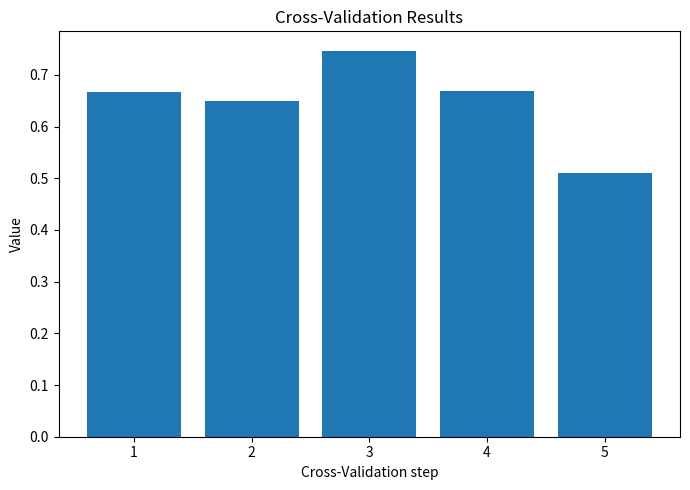

What is the sum of all values?

3.2